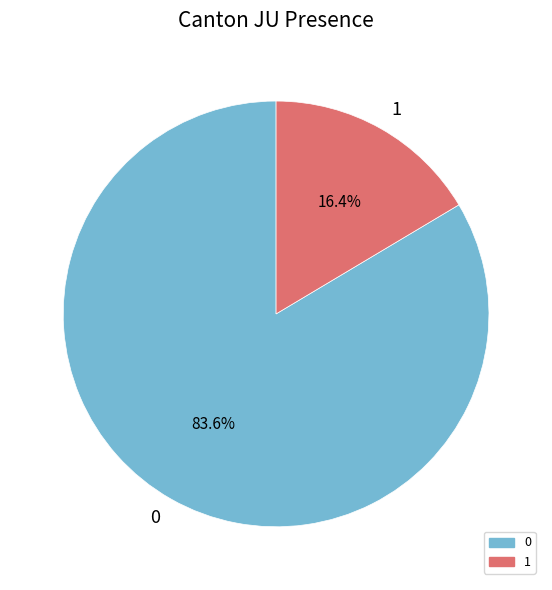

Do 0 and 1 together represent more than half of the pie?

Yes